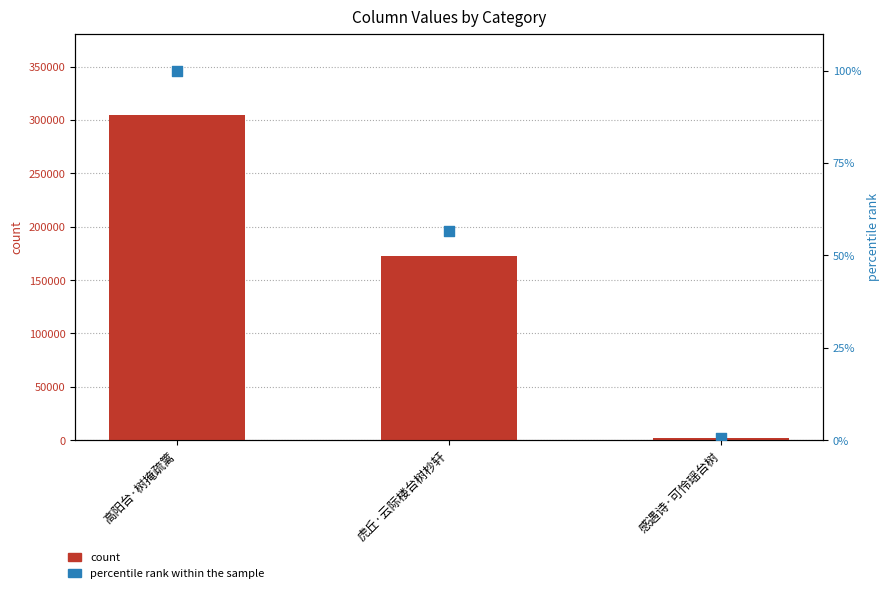

Which series contains the lowest Y value?

percentile rank within the sample